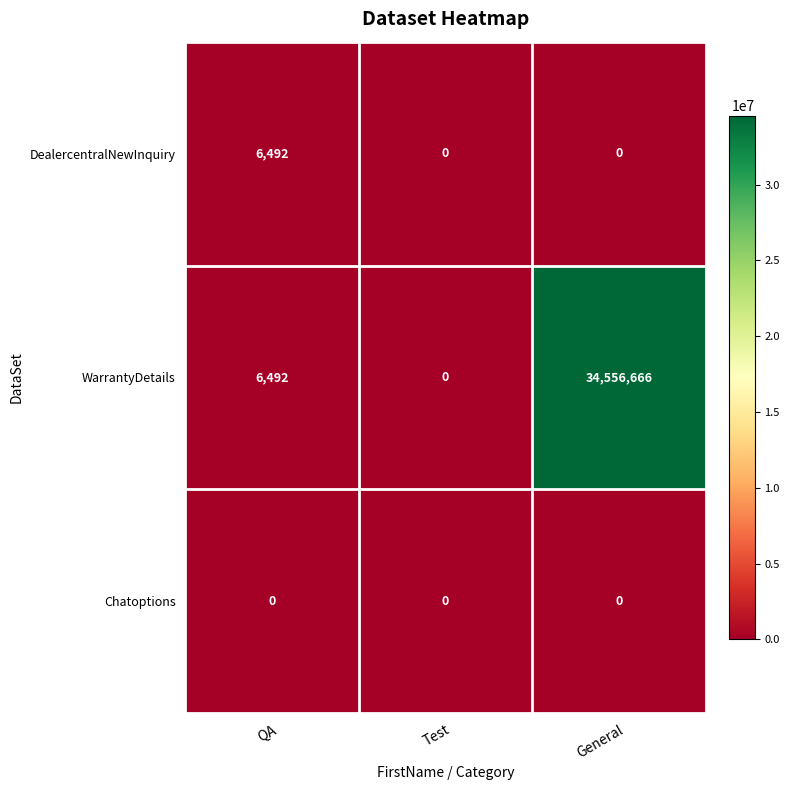

Reading left to right, list all the values displayed in this chart.

DealercentralNewInquiry: 6492	0	0
WarrantyDetails: 6492	0	34556666
Chatoptions: 0	0	0